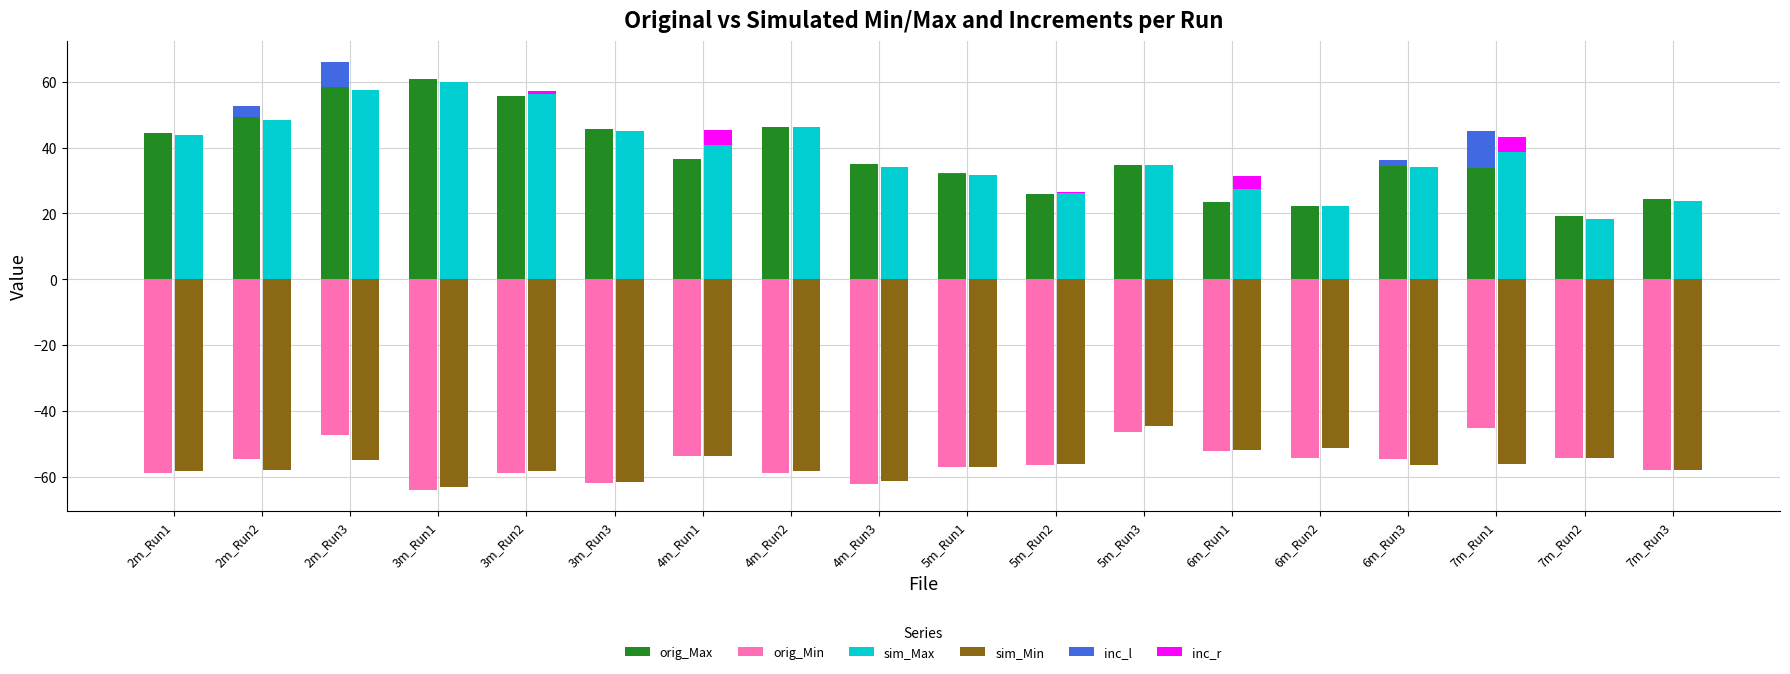

What is the difference between the maximum and second lowest values in the inc_r series?

4.7